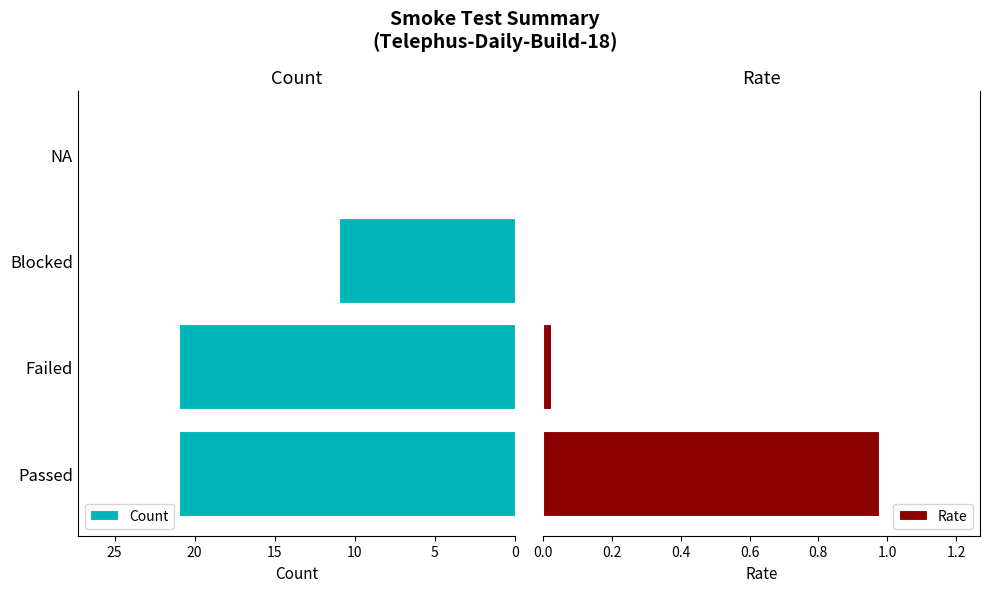

Which series has the largest range (max minus min)?

Count